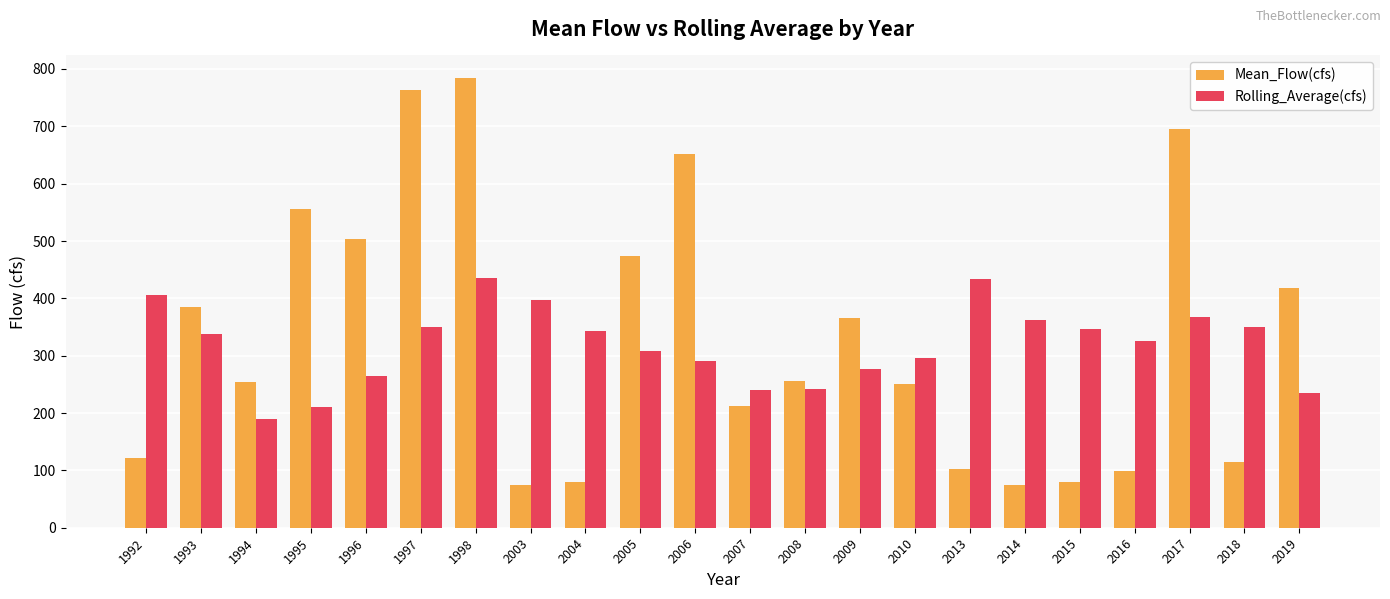

Count the number of categories in the chart.

22